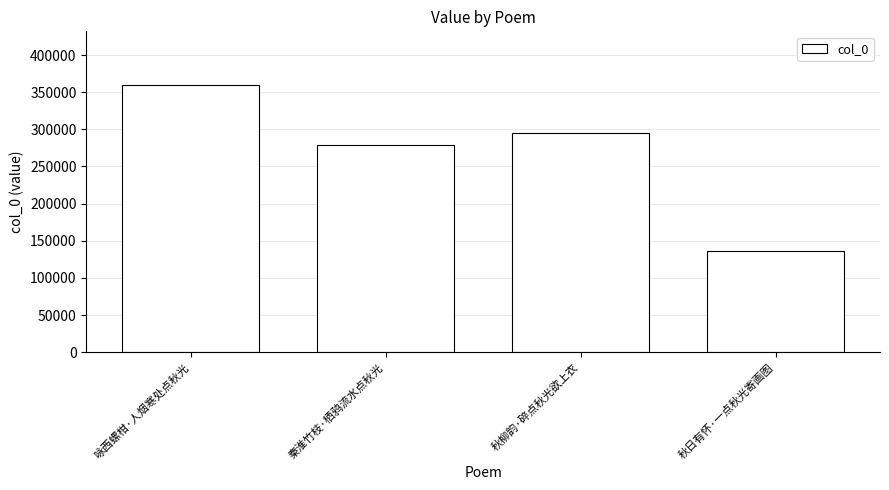

The chart shows a value of 188988 at 咏西螺柑·人烟寒处点秋光. True or false?

False